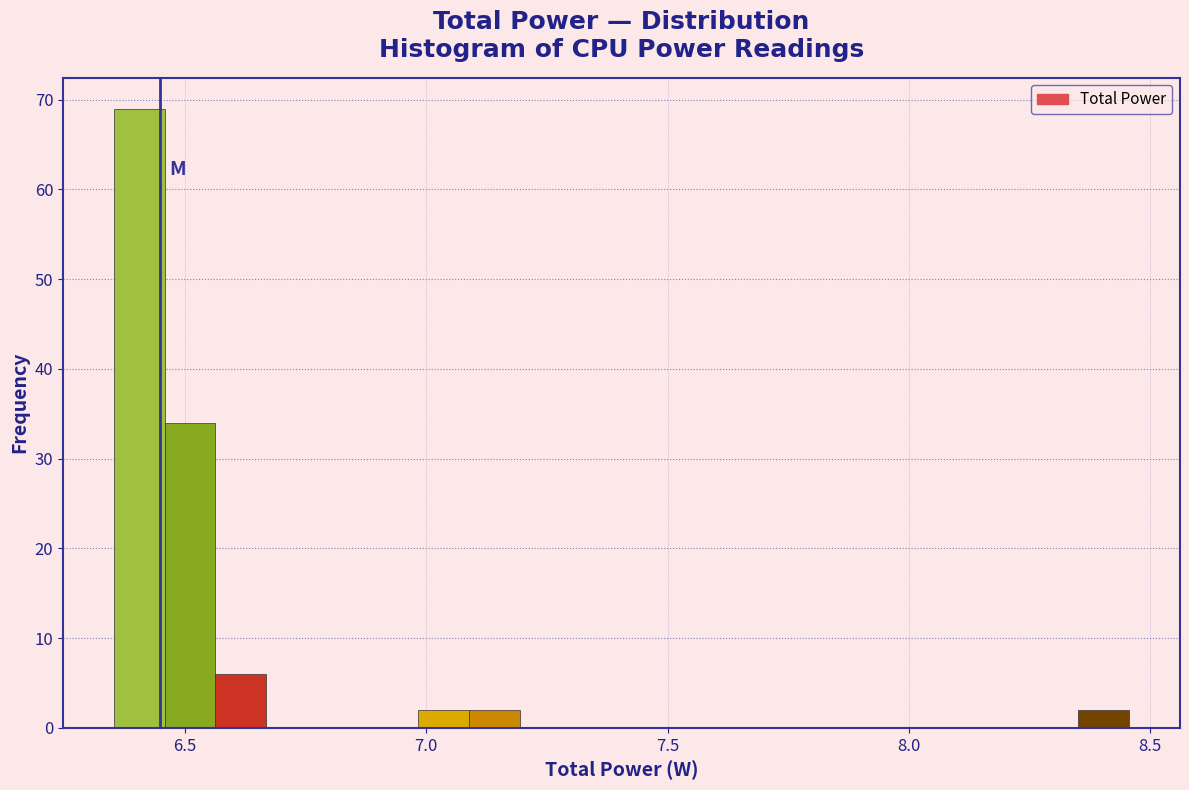

Around what value on the x-axis is the tallest bar? Give the approximate position of its centre, as read against the axis.

6.40